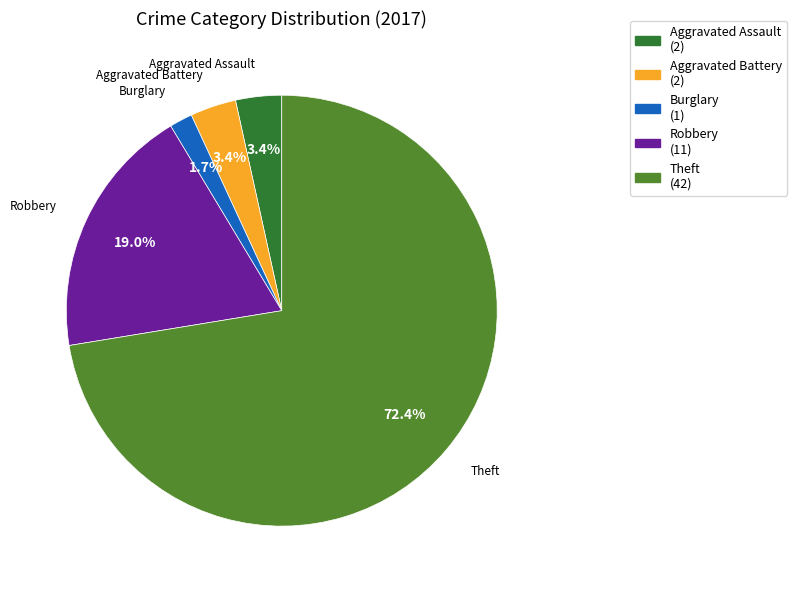

To the nearest percent, what portion does Aggravated Battery represent?

3%